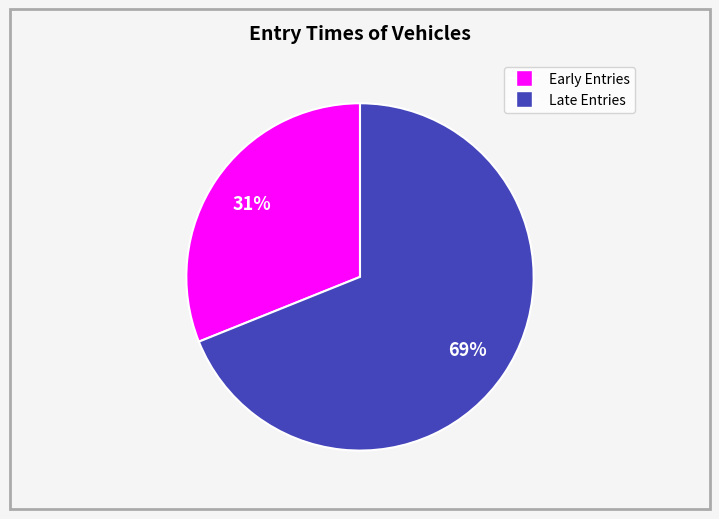

Is there a majority slice in this chart?

Yes